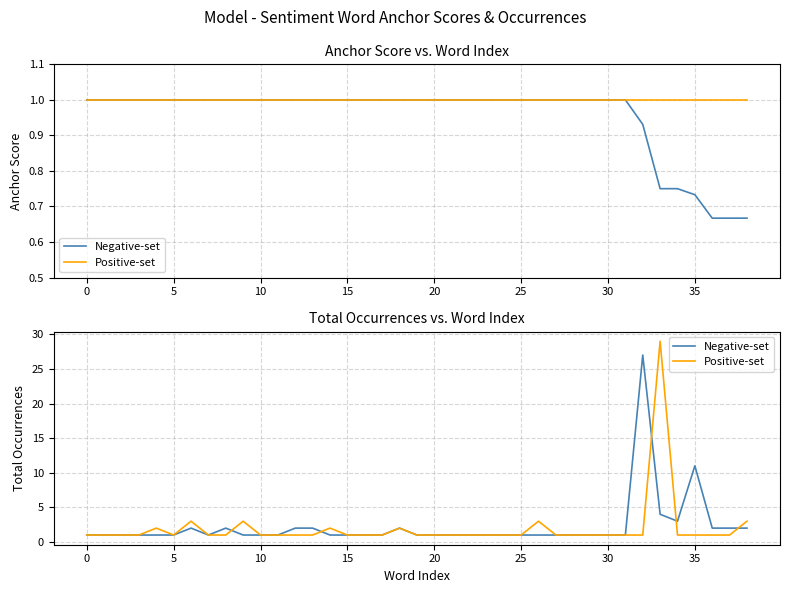

Which series has the widest spread of values?

Positive-set